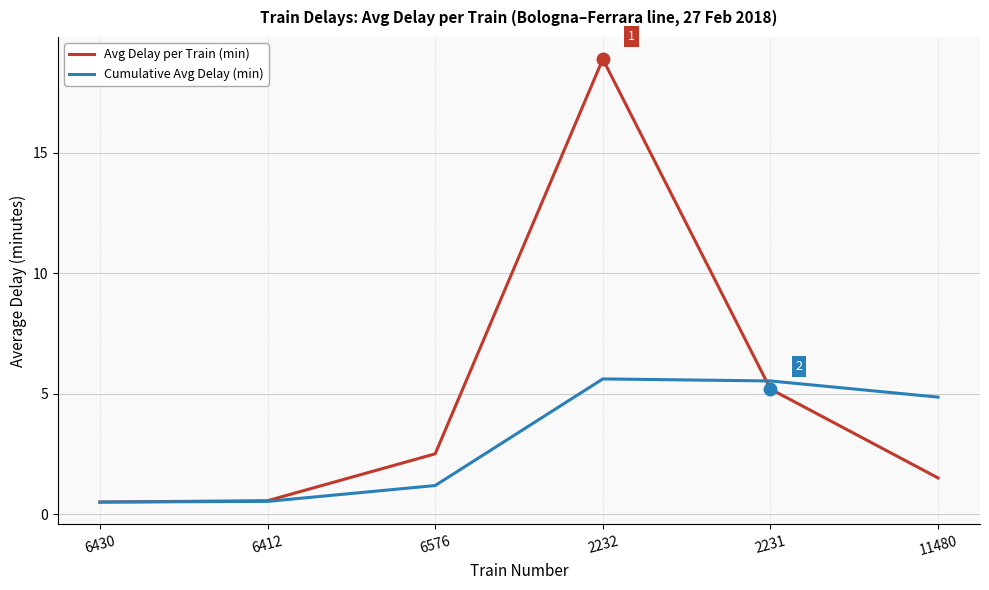

The Cumulative Avg Delay (min) series shows 1.9 at 11480. True or false?

False